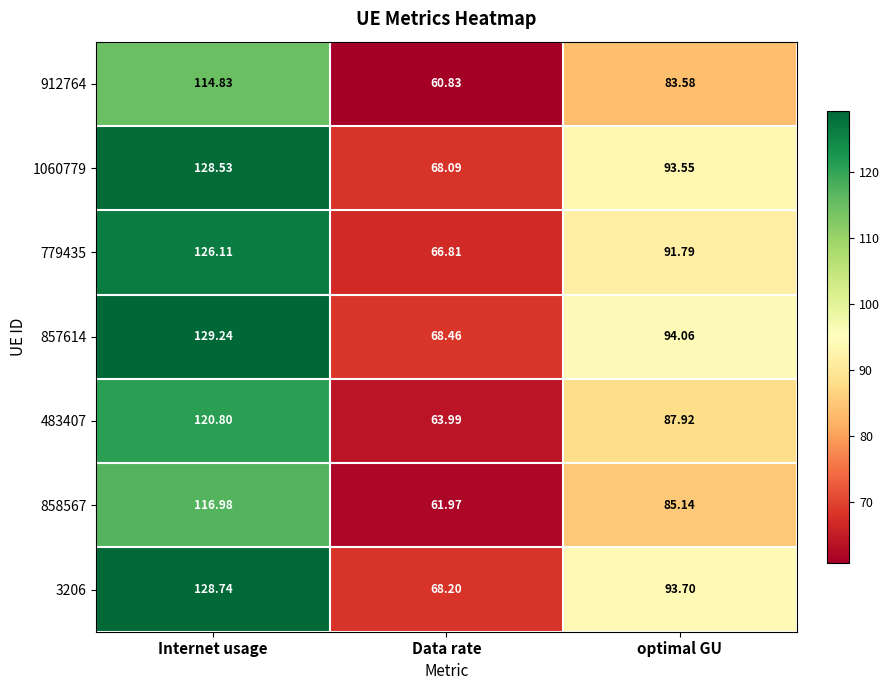

At which label does 779435 reach its peak?

Internet usage